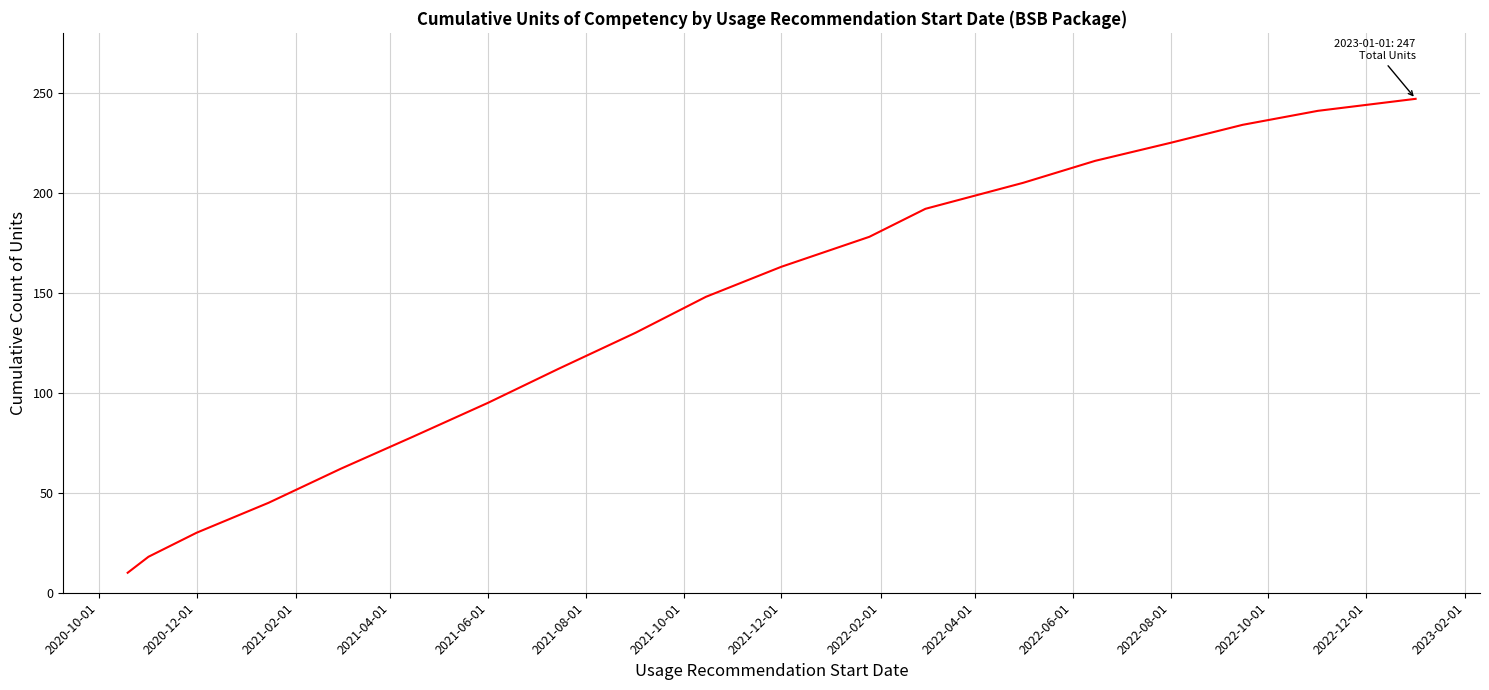

What is the smallest value displayed?

10